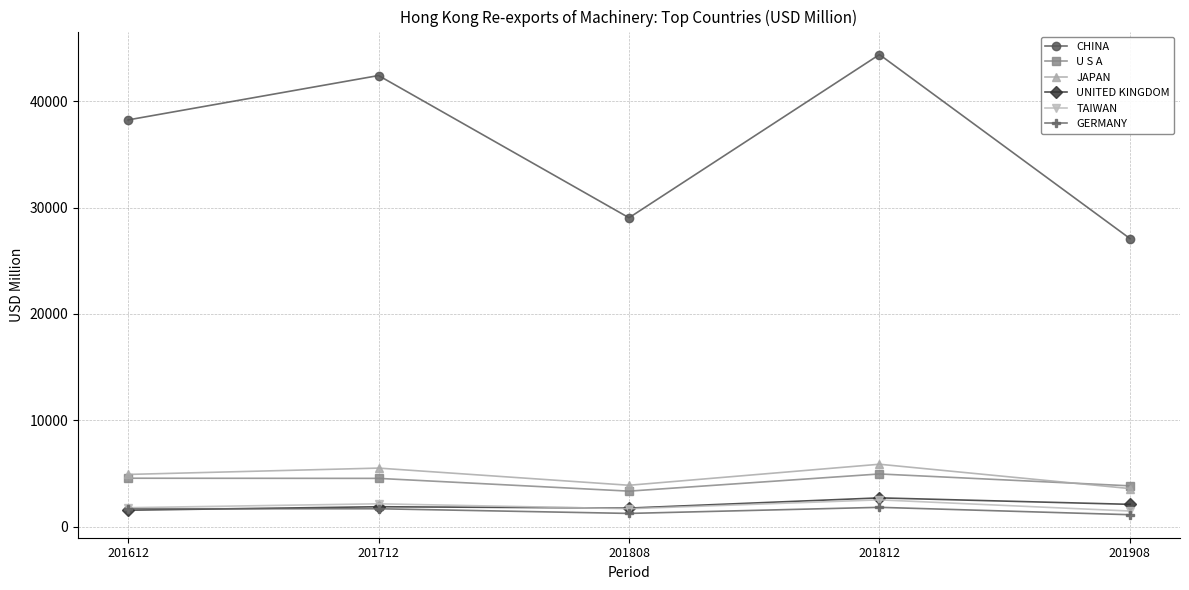

True or false: U S A and UNITED KINGDOM cross at least once.

False